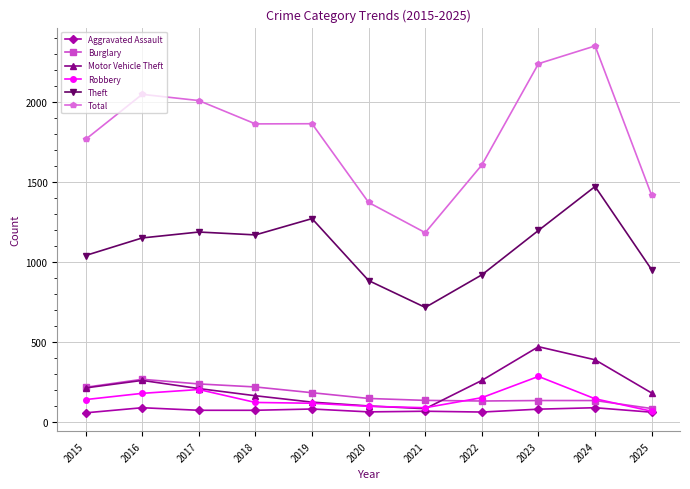

Is it true that Aggravated Assault equals 79 at 2023?

True